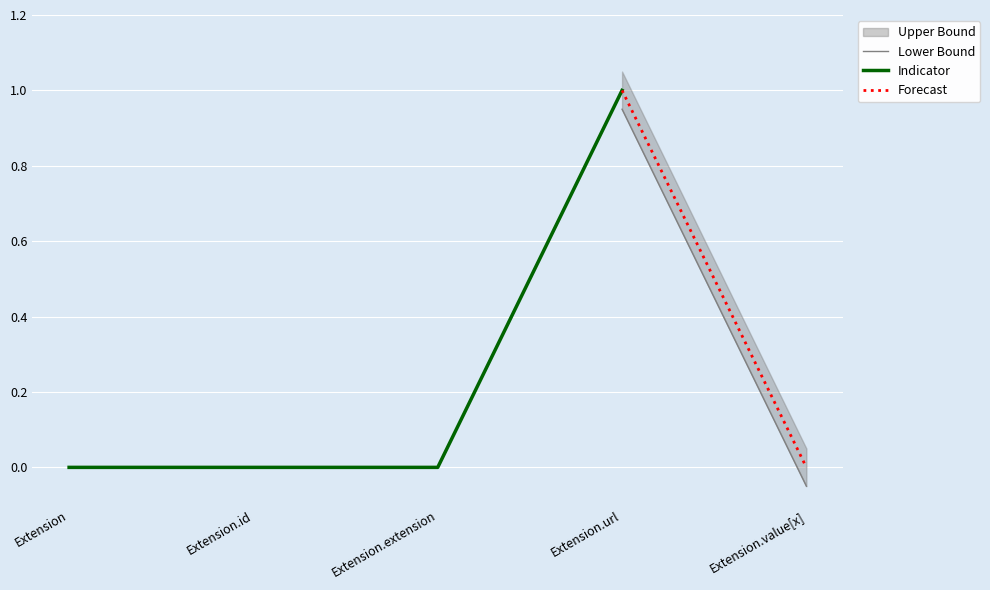

The Indicator series shows 0 at Extension.id. True or false?

True